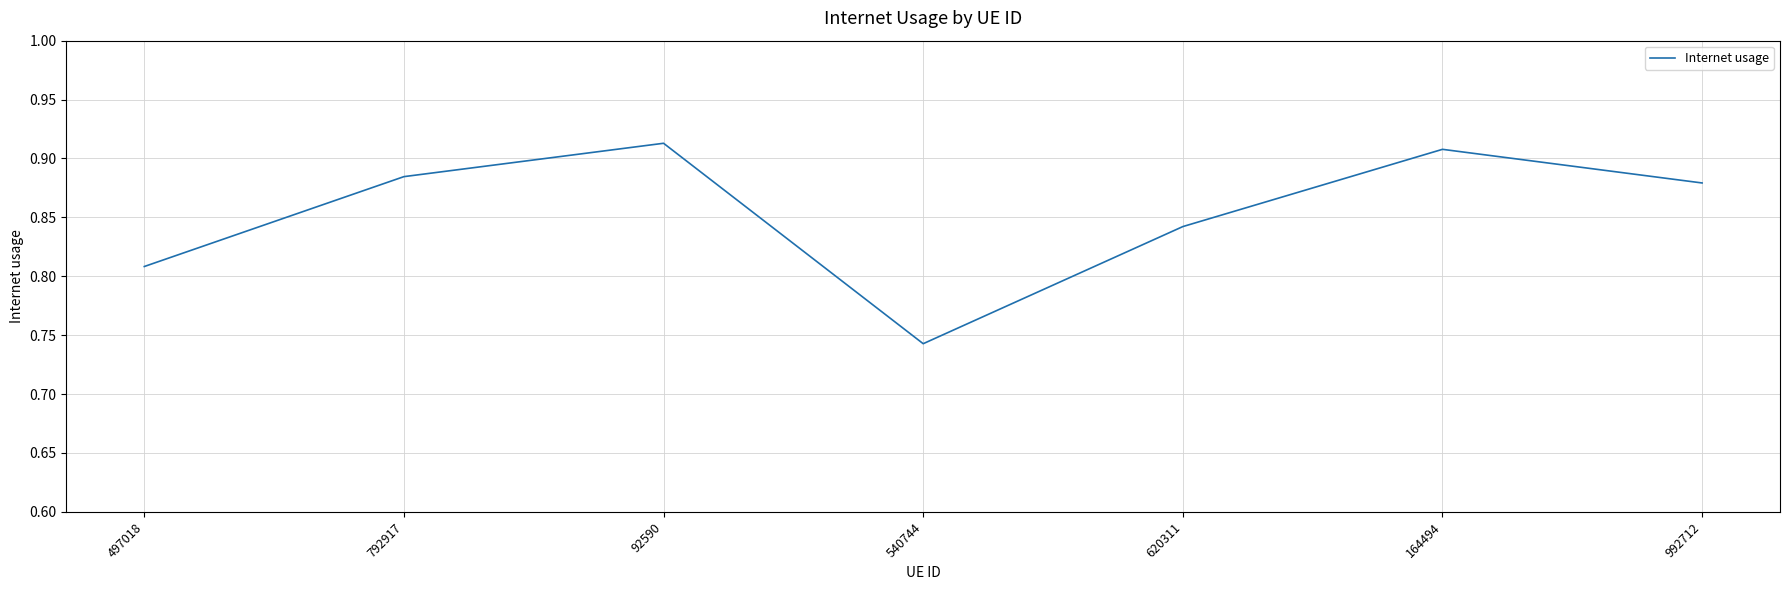

Where is the first local minimum?

540744